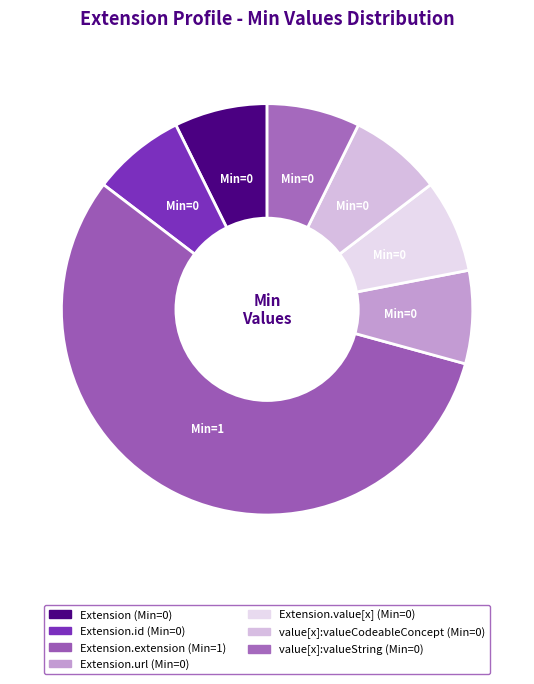

How many slices are in this pie chart?

7